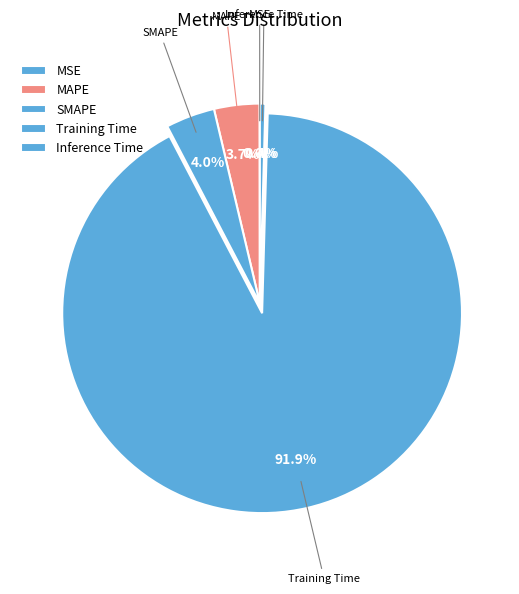

How many slices are in this pie chart?

5